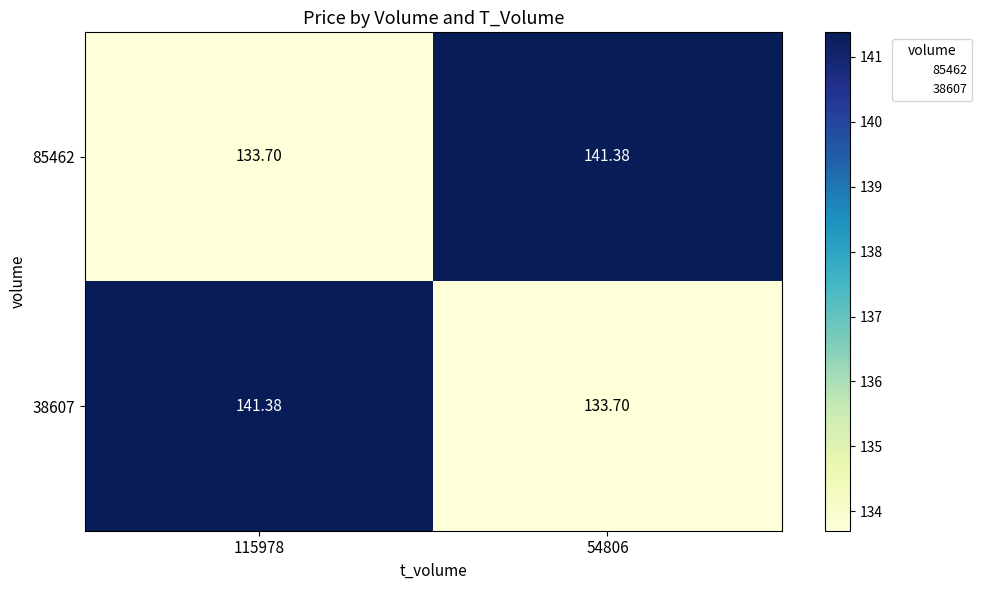

What is the difference between the highest and lowest values at 54806?

7.7